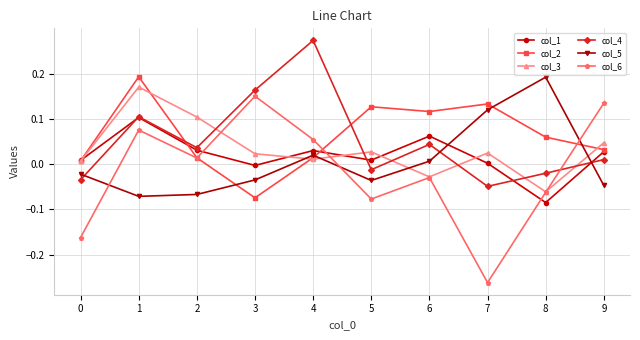

Which category has the lowest value across all series?

7